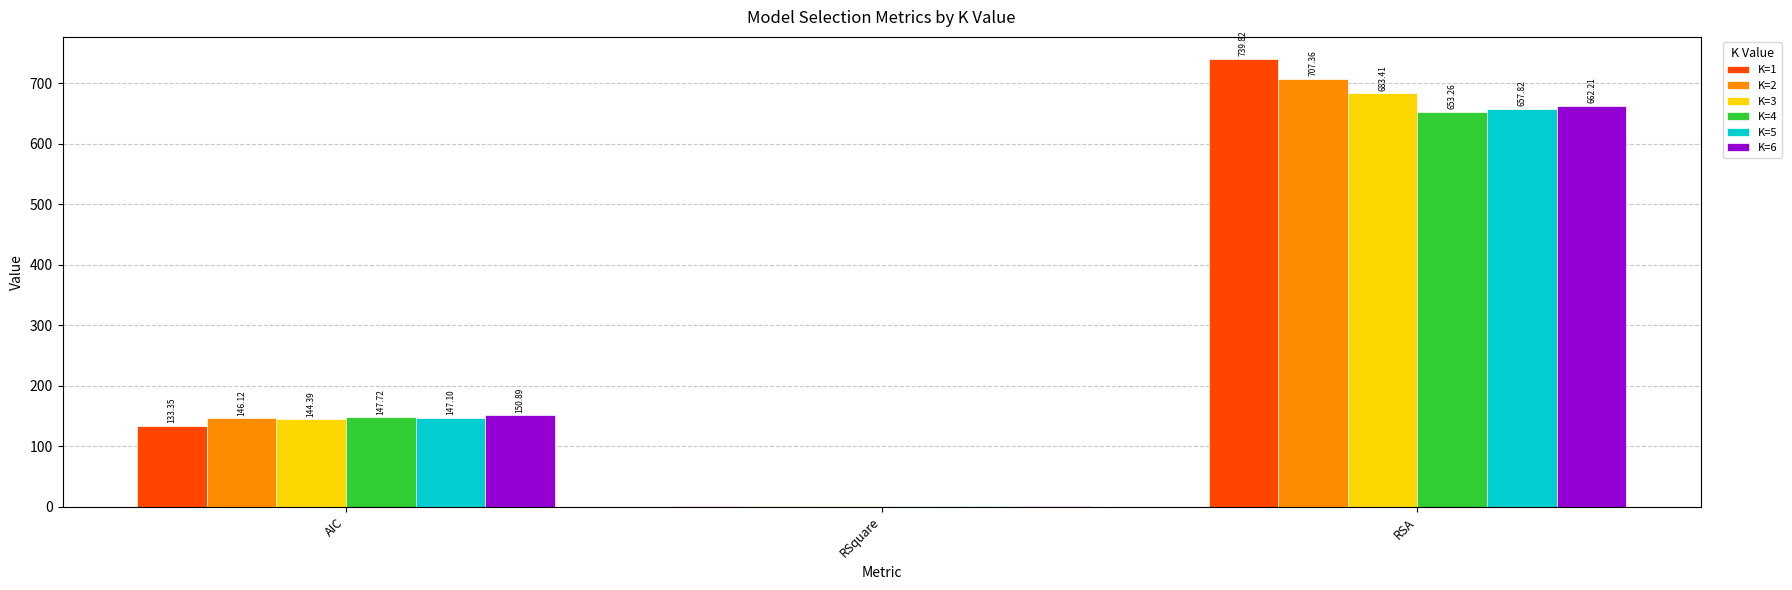

What is the spread (max minus min) of values at RSquare?

0.1